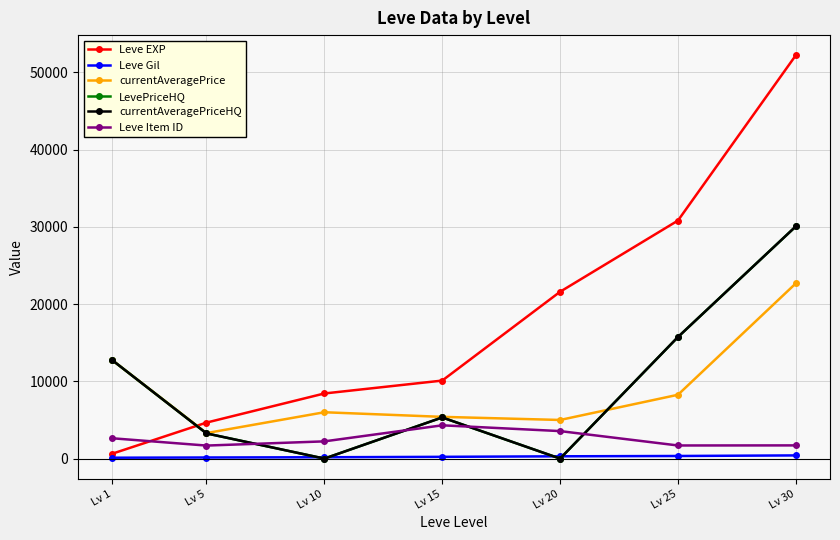

What is the difference between the Leve Gil values at Lv 20 and Lv 5?

155